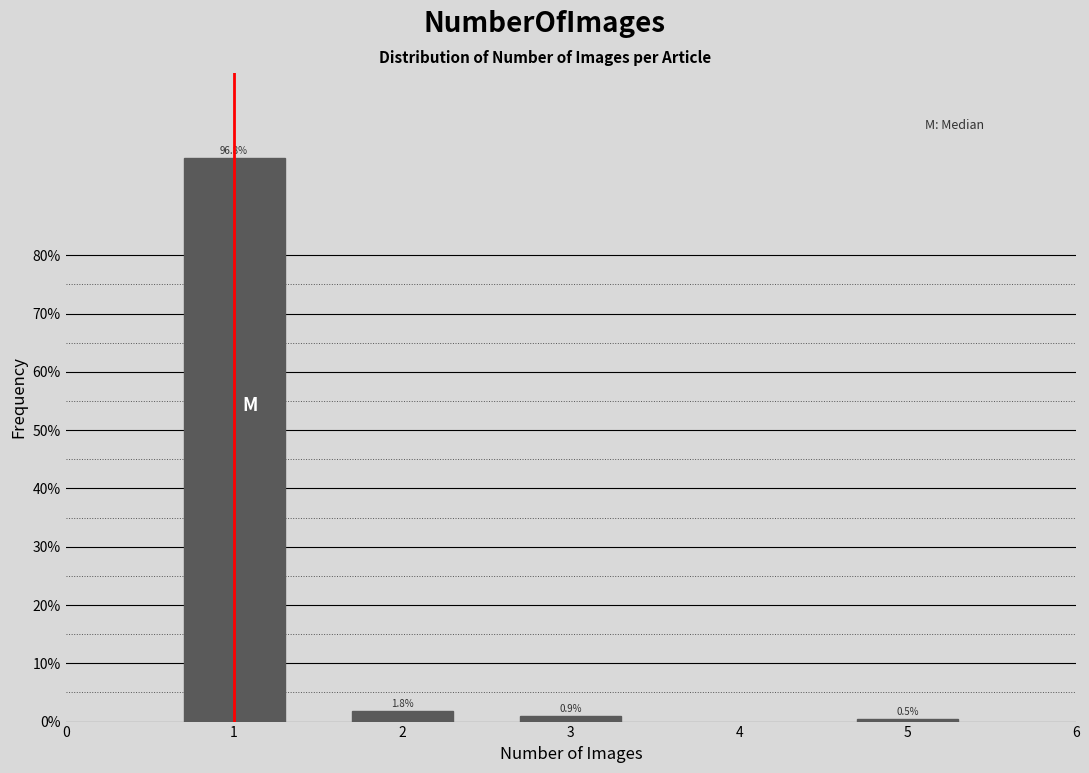

Reading left to right, extract all data points from this chart.

96.8	1.8	0.9	0.5